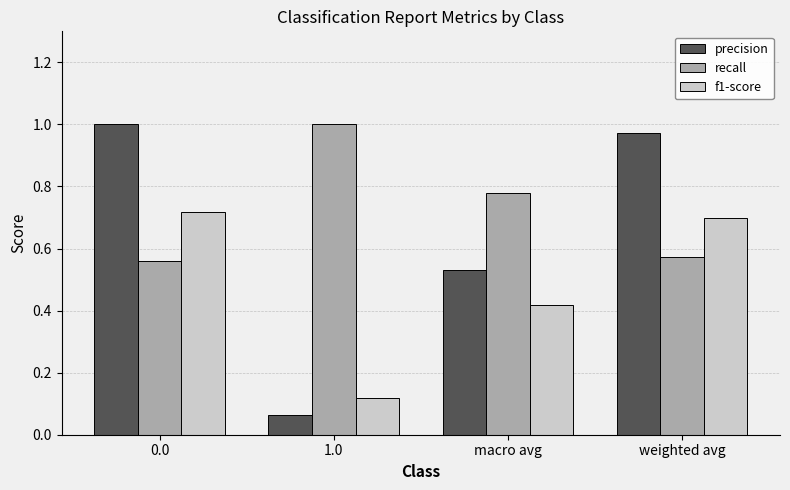

At weighted avg, list the series in order from smallest to largest.

recall, f1-score, precision